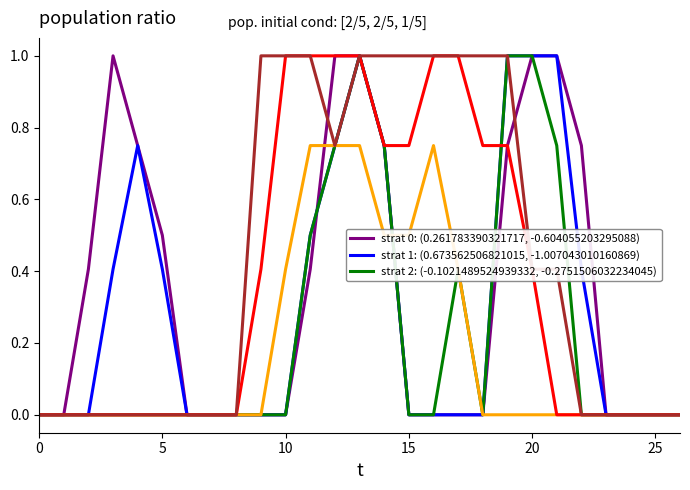

What is the greatest value displayed?

1.0